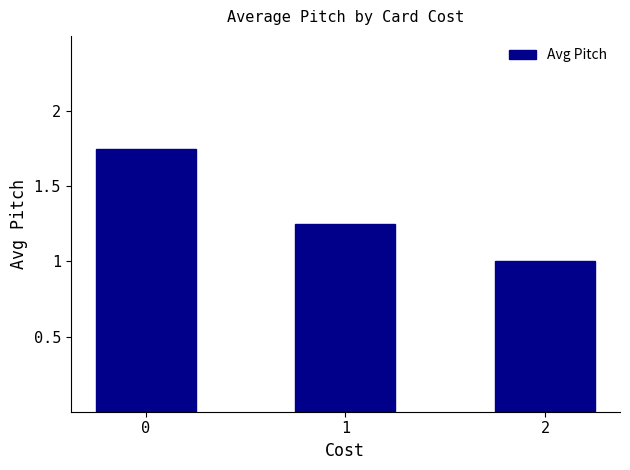

Are the bars horizontal?

No